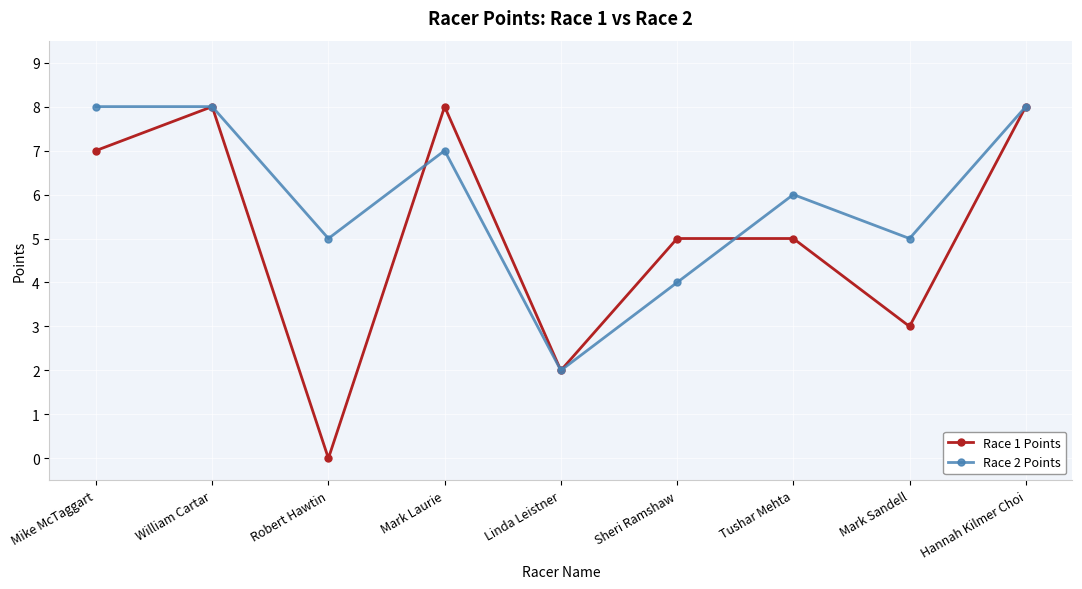

Reading left to right, what are all the values shown in this chart?

Race 1 Points: 7	8	0	8	2	5	5	3	8
Race 2 Points: 8	8	5	7	2	4	6	5	8